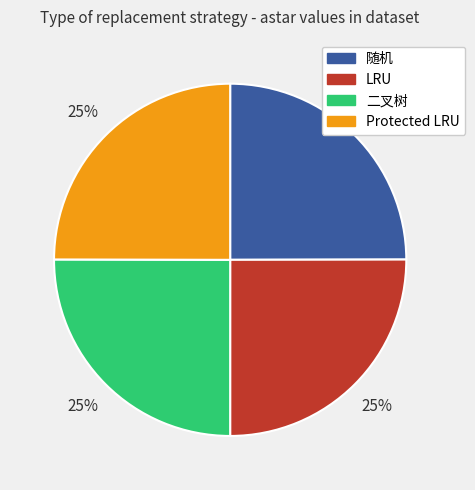

The LRU slice represents 25% of the pie. True or false?

True